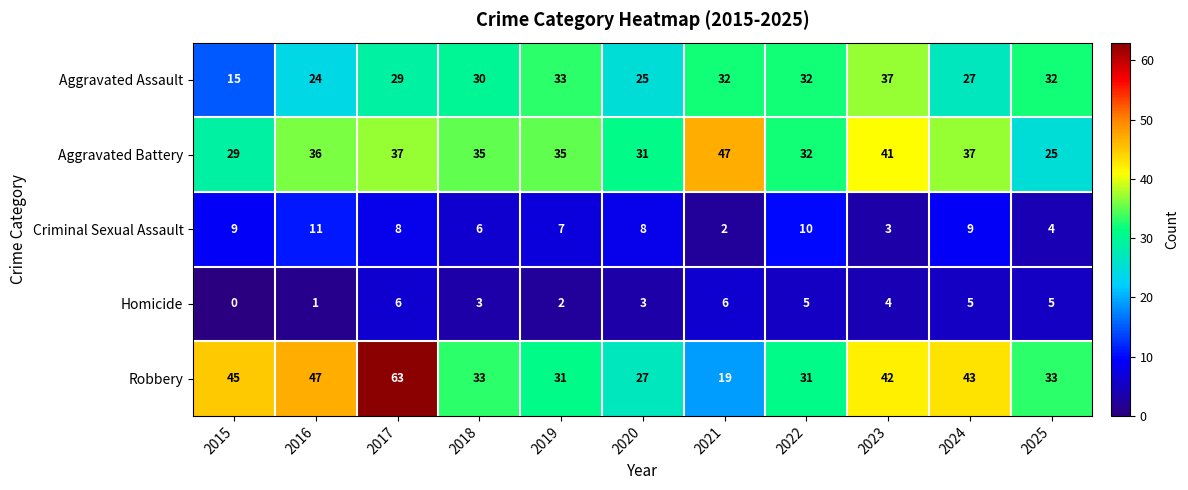

Between 2018 and 2020, which series saw the biggest shift?

Robbery